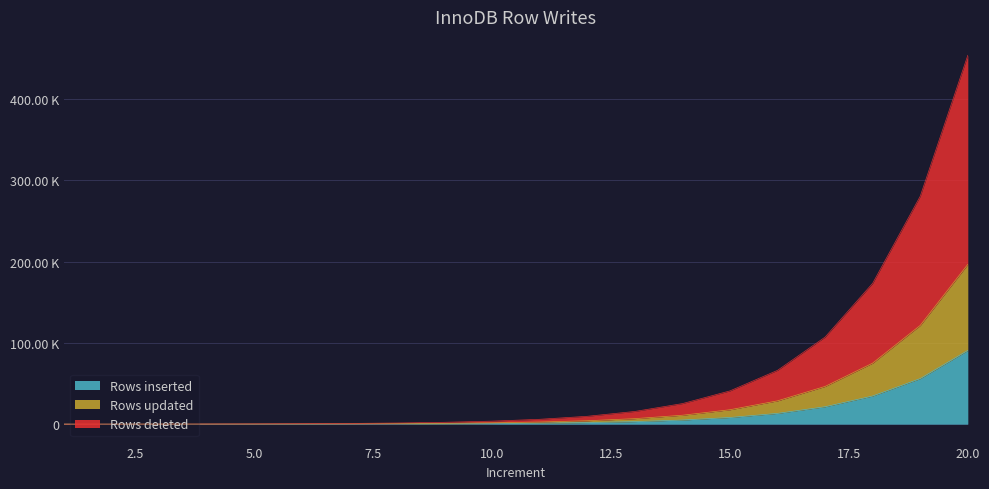

How many data points in Rows inserted are less than 1194?

10